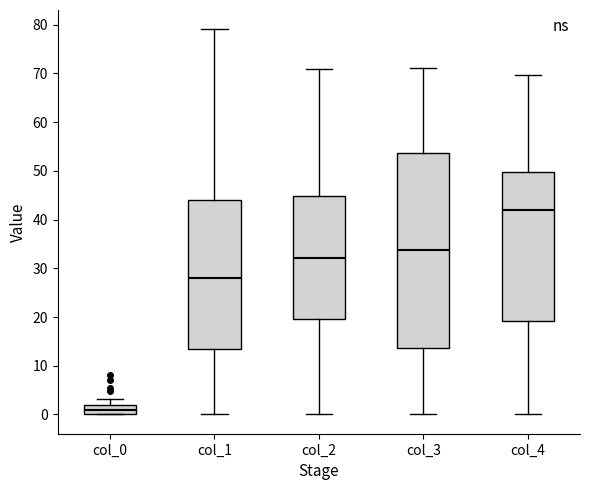

Reading left to right, read every box against the y-axis: the position of its median line, the range the box covers, and the ends of its whiskers. The values are not printed on the chart, so give them approximately, as read against the axis.

col_0: median 1, box 0 to 2, whiskers 0 to 3
col_1: median 28, box 14 to 44, whiskers 0 to 79
col_2: median 32, box 20 to 45, whiskers 0 to 71
col_3: median 34, box 14 to 54, whiskers 0 to 71
col_4: median 42, box 19 to 50, whiskers 0 to 70